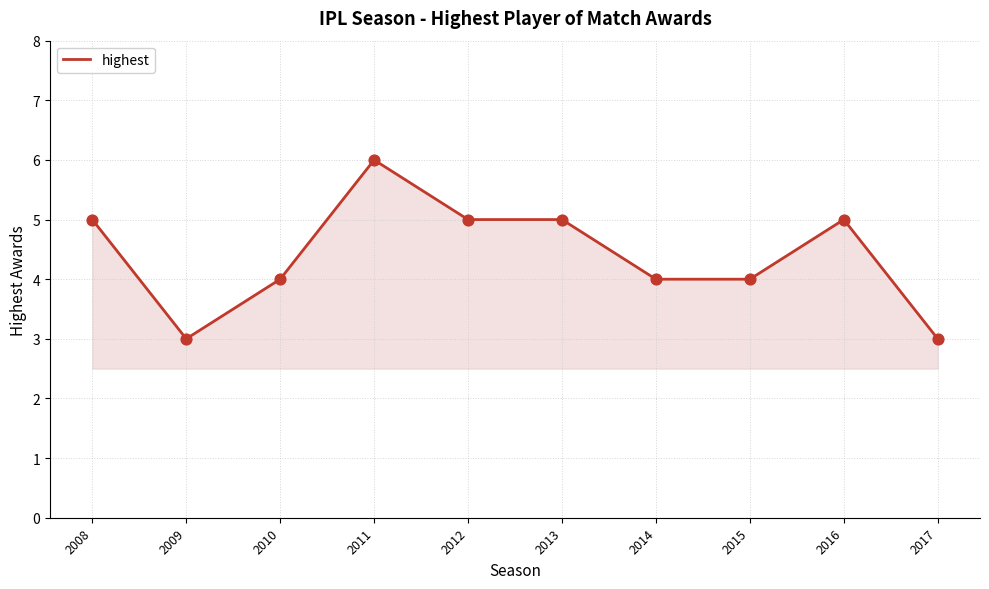

Which has a higher value, 2012 or 2014?

2012